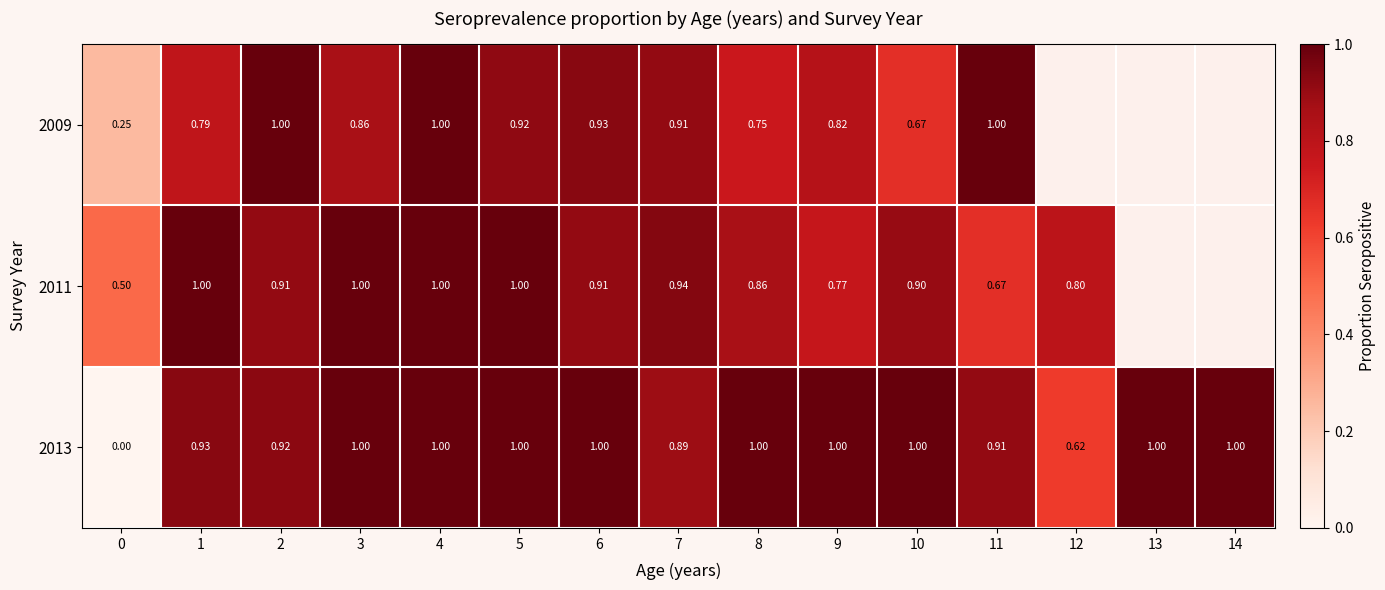

What is the difference between the highest and lowest values at 10?

0.3